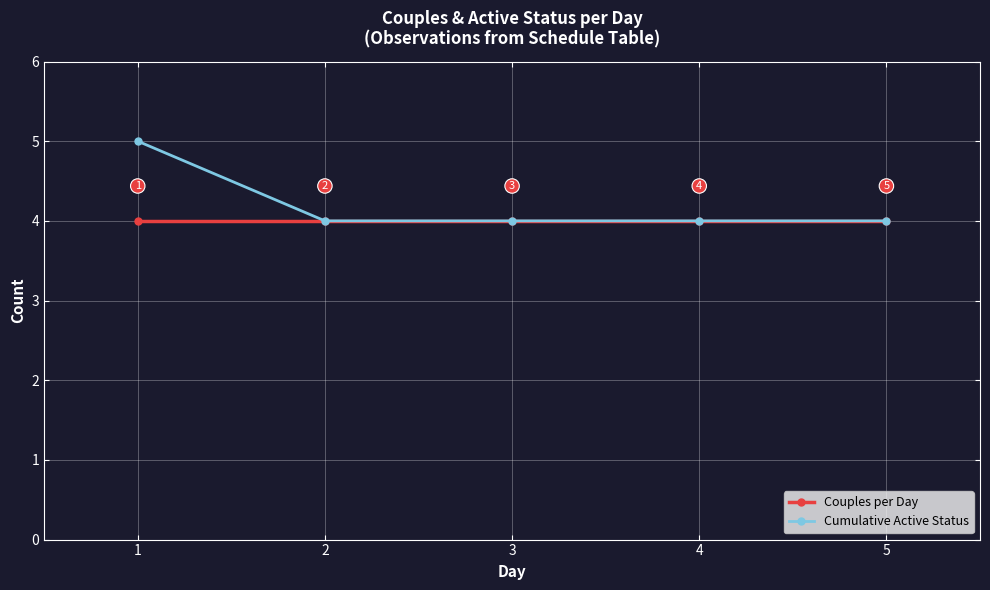

The value of Cumulative Active Status at 4 is 4. True or false?

True